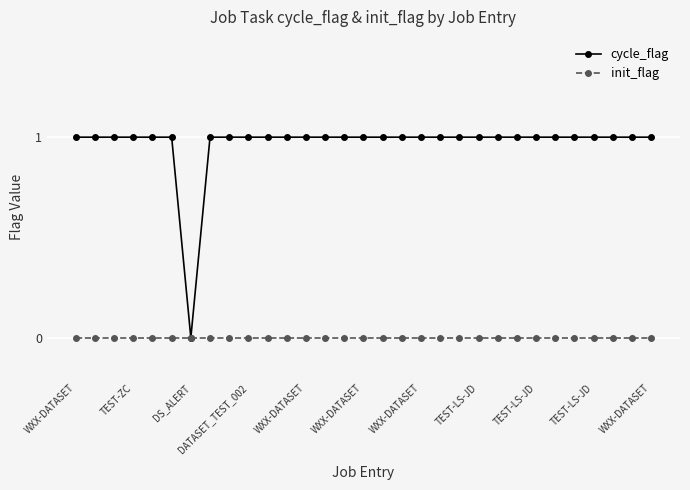

Reading right to left, list all the values displayed in this chart.

cycle_flag: 1	1	1	1	1	1	1	1	1	1	1	1	1	1	1	1	1	1	1	1	1	1	1	1	0	1	1	1	1	1	1
init_flag: 0	0	0	0	0	0	0	0	0	0	0	0	0	0	0	0	0	0	0	0	0	0	0	0	0	0	0	0	0	0	0